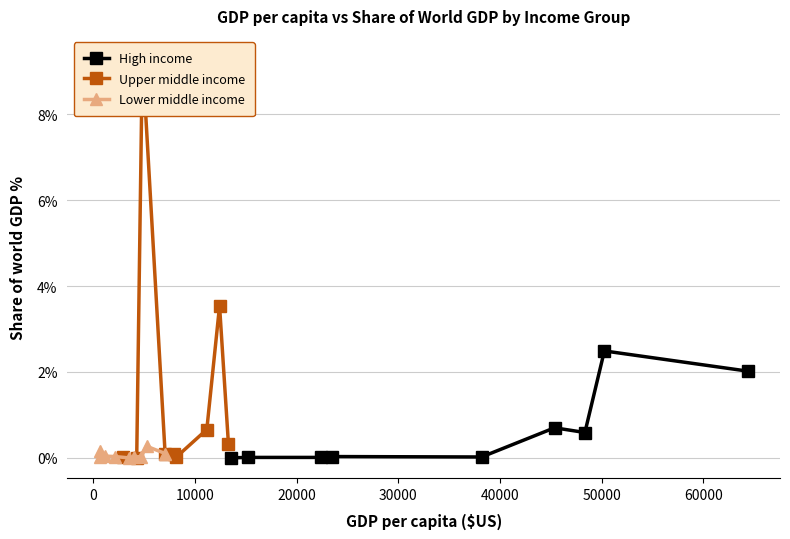

True or false: High income has a value of 0.0 at 0.

False